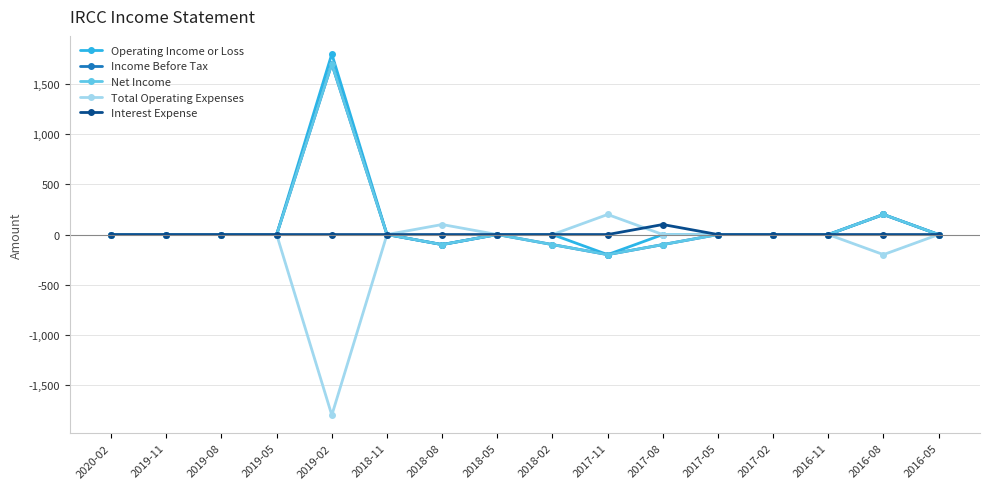

Does the chart have visible grid lines?

Yes